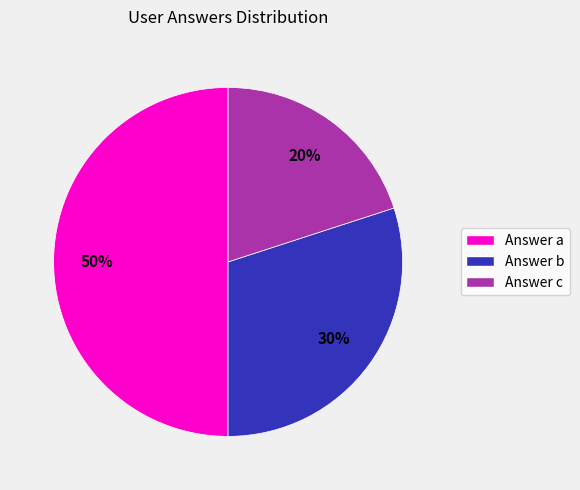

How many segments does this pie chart have?

3